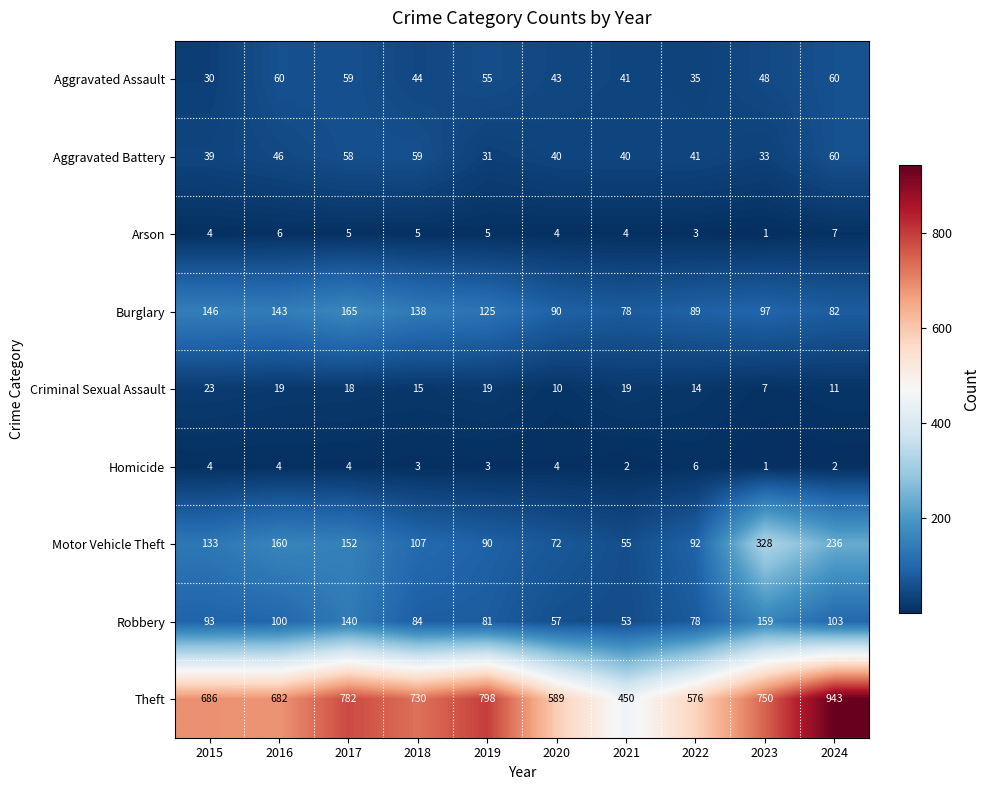

The value of Arson at 2015 is 1. True or false?

False